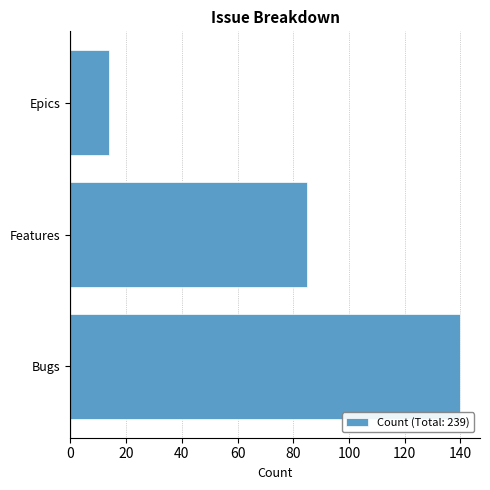

Which label corresponds to the largest value in the chart?

Bugs